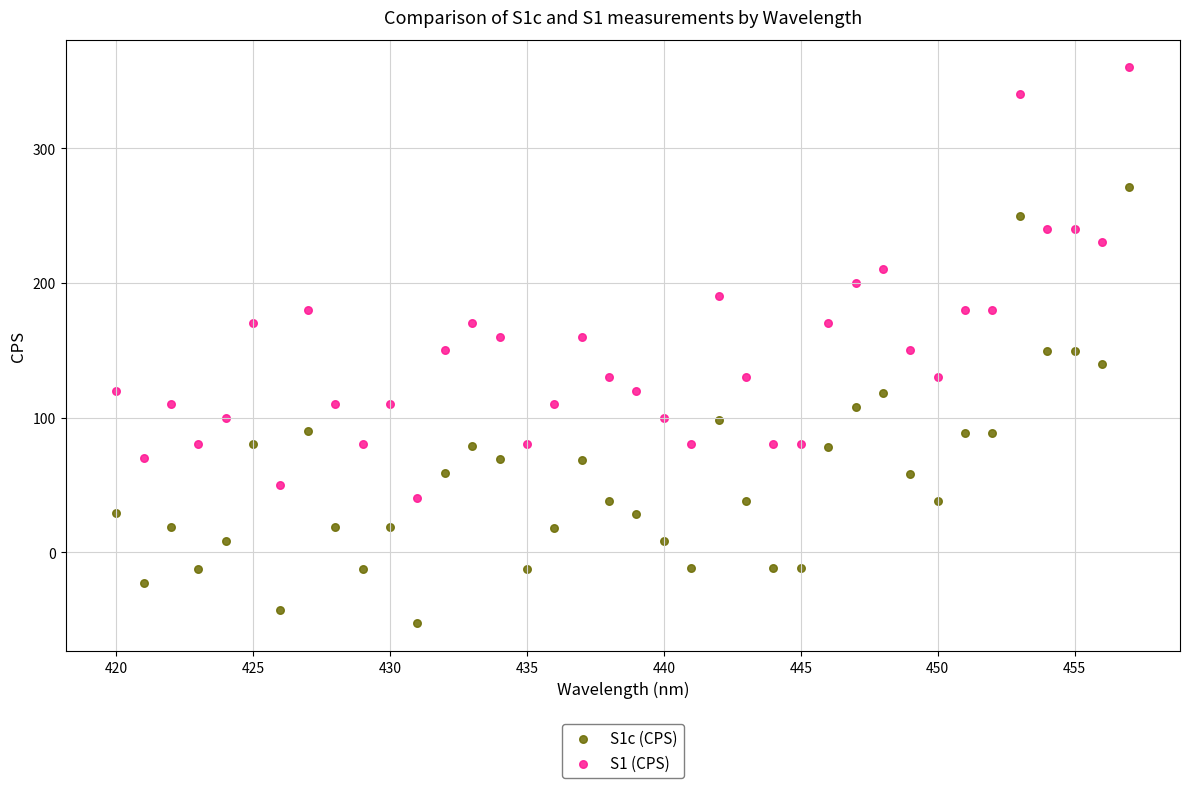

Across all data points, what is the range of X values (max minus min)?

37.0